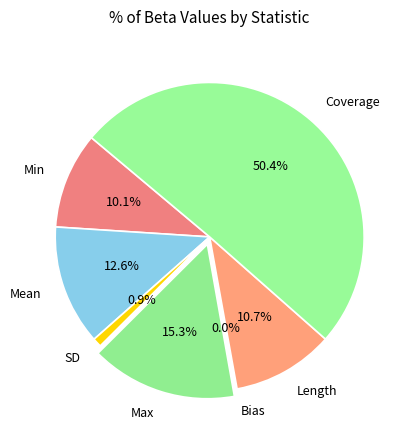

What is the majority slice?

Coverage